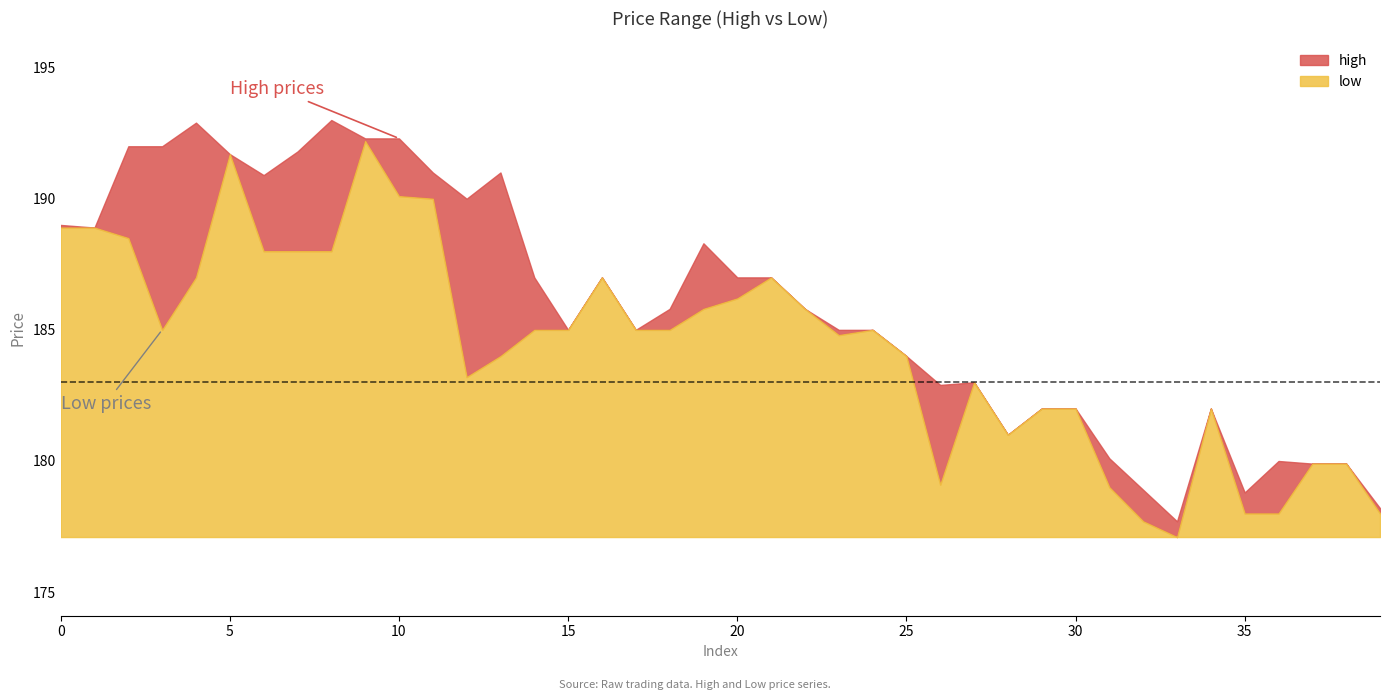

What is the sum of all high values?

7437.1